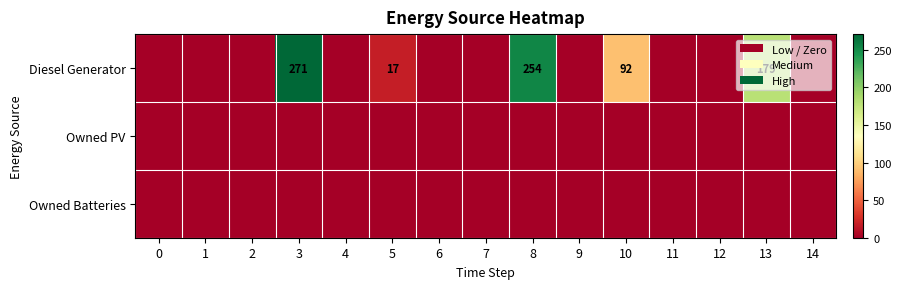

At which category does the chart reach its peak across all series?

3